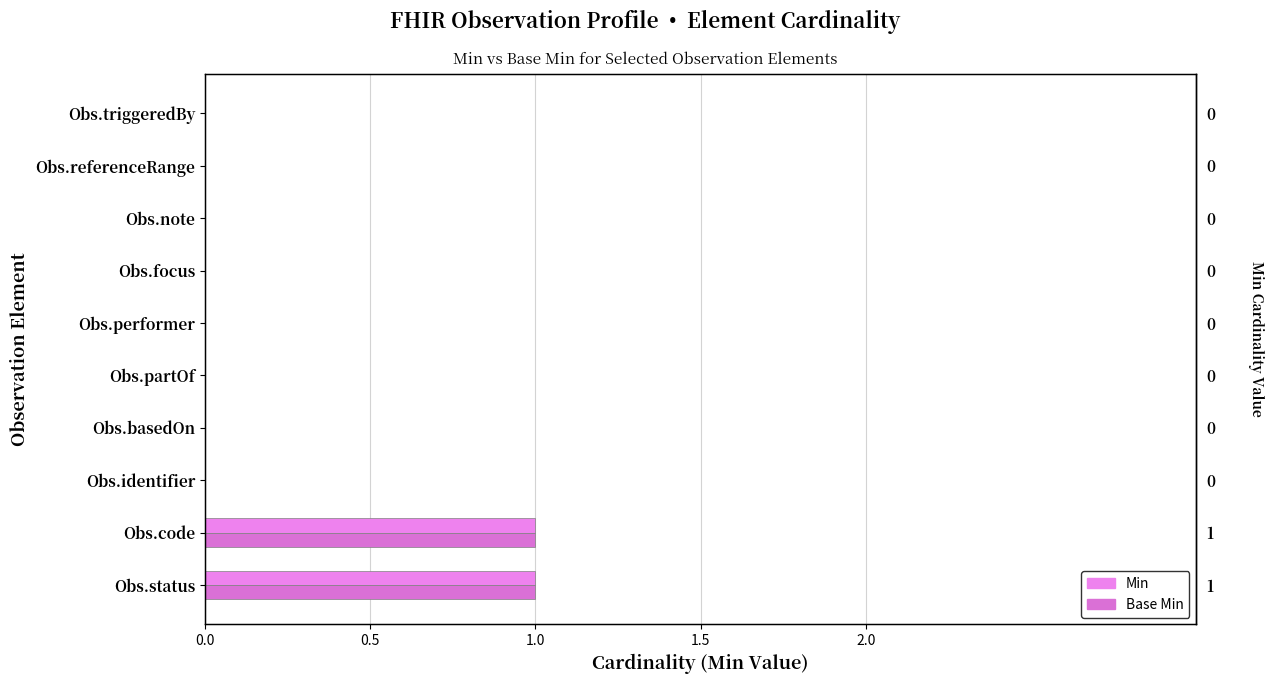

Which series changed the most between Obs.basedOn and Obs.note?

Min